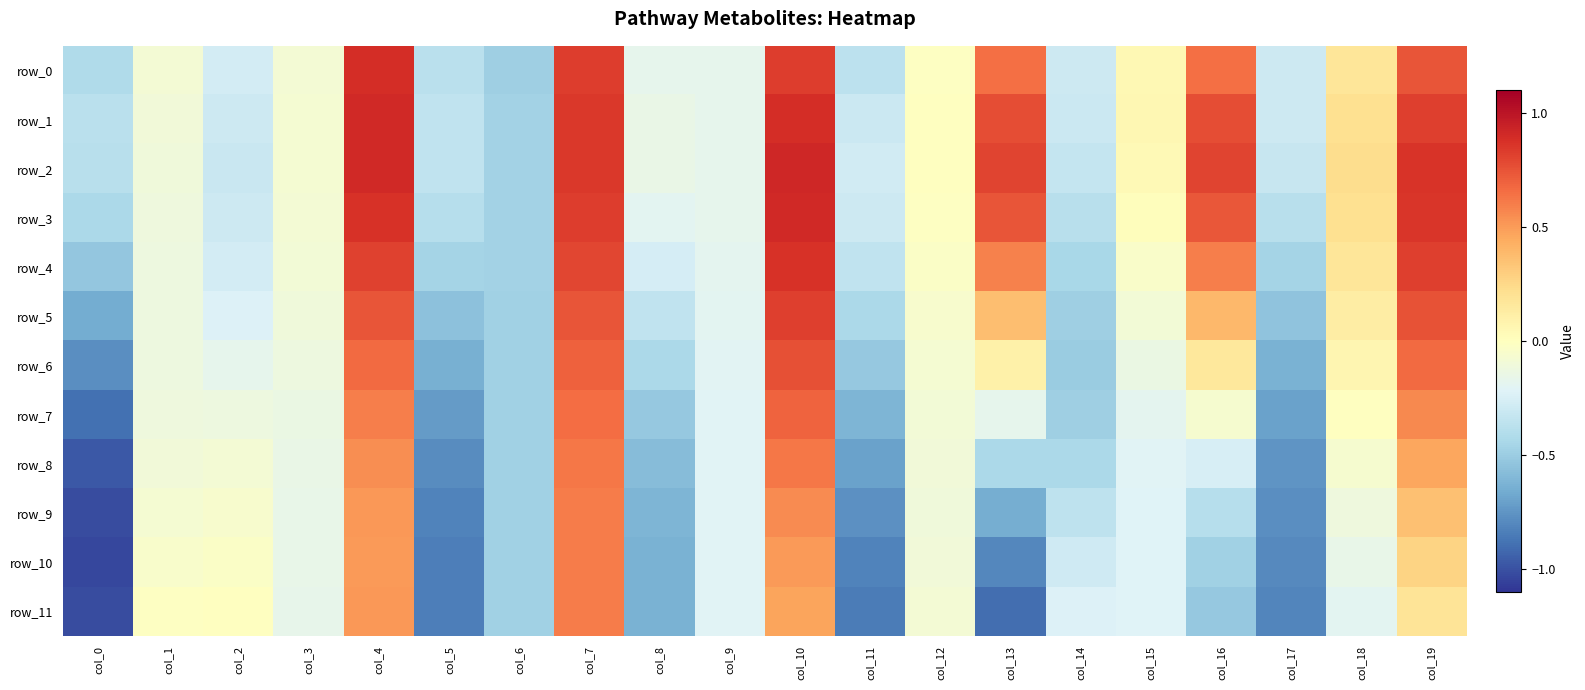

Reading right to left, transcribe all the data shown in this chart.

row_0: 0.7	0.2	-0.3	0.6	0.0	-0.3	0.6	-0.0	-0.4	0.8	-0.2	-0.2	0.8	-0.5	-0.4	0.9	-0.1	-0.3	-0.1	-0.4
row_1: 0.8	0.2	-0.3	0.8	0.1	-0.3	0.8	-0.0	-0.3	0.9	-0.2	-0.1	0.8	-0.5	-0.3	0.9	-0.1	-0.3	-0.1	-0.4
row_2: 0.9	0.2	-0.3	0.8	0.0	-0.3	0.8	-0.0	-0.3	0.9	-0.2	-0.2	0.8	-0.5	-0.3	0.9	-0.1	-0.3	-0.1	-0.4
row_3: 0.9	0.2	-0.4	0.7	0.0	-0.4	0.7	-0.0	-0.3	0.9	-0.2	-0.2	0.8	-0.5	-0.4	0.9	-0.1	-0.3	-0.1	-0.4
row_4: 0.8	0.2	-0.5	0.6	-0.0	-0.4	0.6	-0.0	-0.3	0.9	-0.2	-0.3	0.8	-0.5	-0.5	0.8	-0.1	-0.3	-0.1	-0.5
row_5: 0.7	0.1	-0.5	0.4	-0.1	-0.5	0.4	-0.1	-0.4	0.8	-0.2	-0.3	0.7	-0.5	-0.6	0.7	-0.1	-0.2	-0.1	-0.7
row_6: 0.7	0.1	-0.6	0.2	-0.1	-0.5	0.1	-0.1	-0.5	0.8	-0.2	-0.4	0.7	-0.5	-0.6	0.7	-0.1	-0.2	-0.1	-0.8
row_7: 0.6	-0.0	-0.7	-0.1	-0.2	-0.5	-0.2	-0.1	-0.6	0.7	-0.2	-0.5	0.7	-0.5	-0.7	0.6	-0.1	-0.1	-0.1	-0.9
row_8: 0.5	-0.1	-0.8	-0.3	-0.2	-0.4	-0.4	-0.1	-0.7	0.6	-0.2	-0.6	0.6	-0.5	-0.8	0.5	-0.2	-0.1	-0.1	-1.0
row_9: 0.4	-0.1	-0.8	-0.4	-0.2	-0.4	-0.6	-0.1	-0.8	0.6	-0.2	-0.6	0.6	-0.5	-0.8	0.5	-0.2	-0.1	-0.1	-1.0
row_10: 0.3	-0.2	-0.8	-0.5	-0.2	-0.3	-0.8	-0.1	-0.8	0.5	-0.2	-0.6	0.6	-0.5	-0.8	0.5	-0.2	-0.0	-0.0	-1.0
row_11: 0.2	-0.2	-0.8	-0.5	-0.2	-0.2	-0.9	-0.1	-0.9	0.5	-0.2	-0.6	0.6	-0.5	-0.8	0.5	-0.2	-0.0	-0.0	-1.0